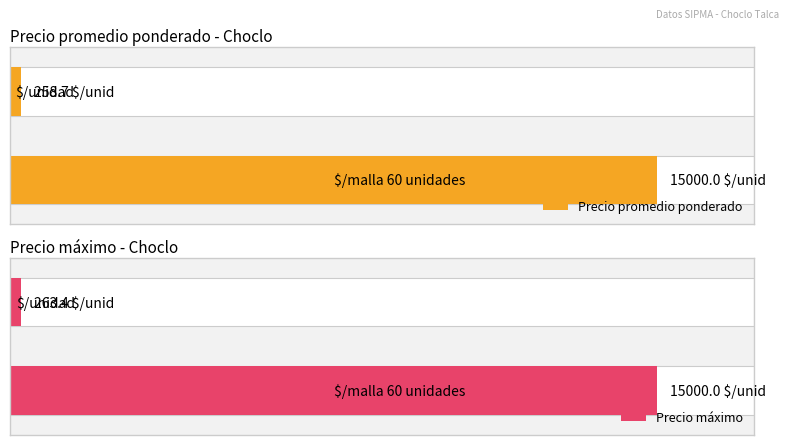

How many data points in Average utilization are above 250?

2